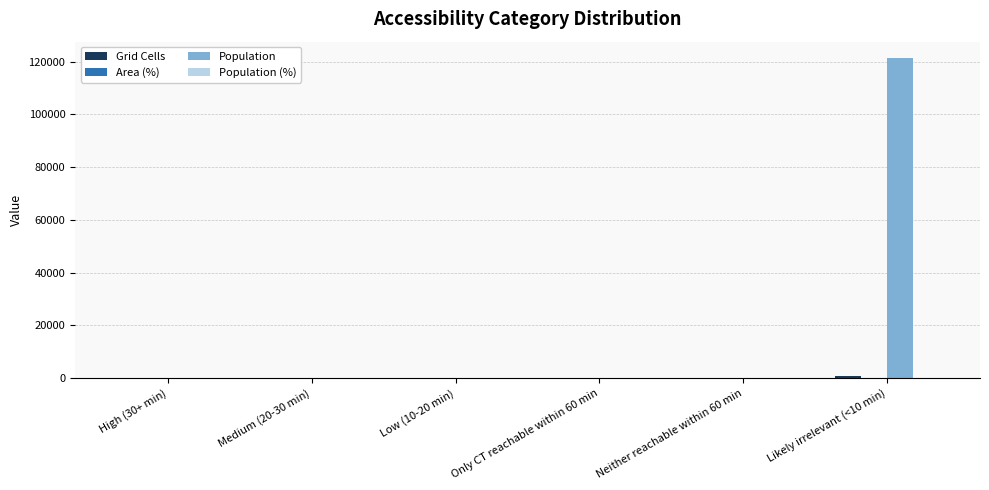

Which series has the largest total across all categories?

Population